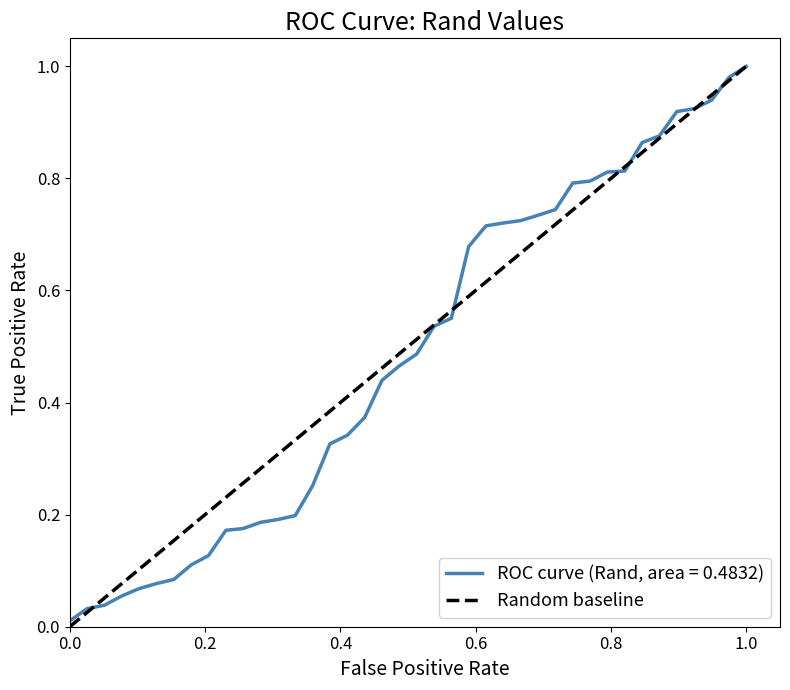

What is the greatest value displayed?

1